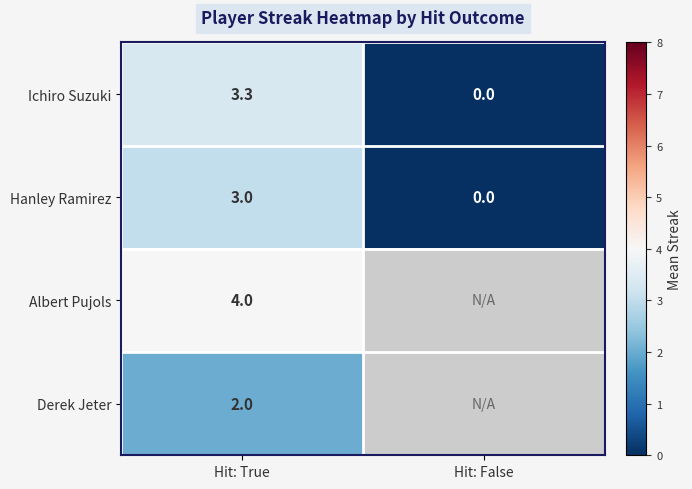

At which label does Ichiro Suzuki first exceed 3?

Hit: True